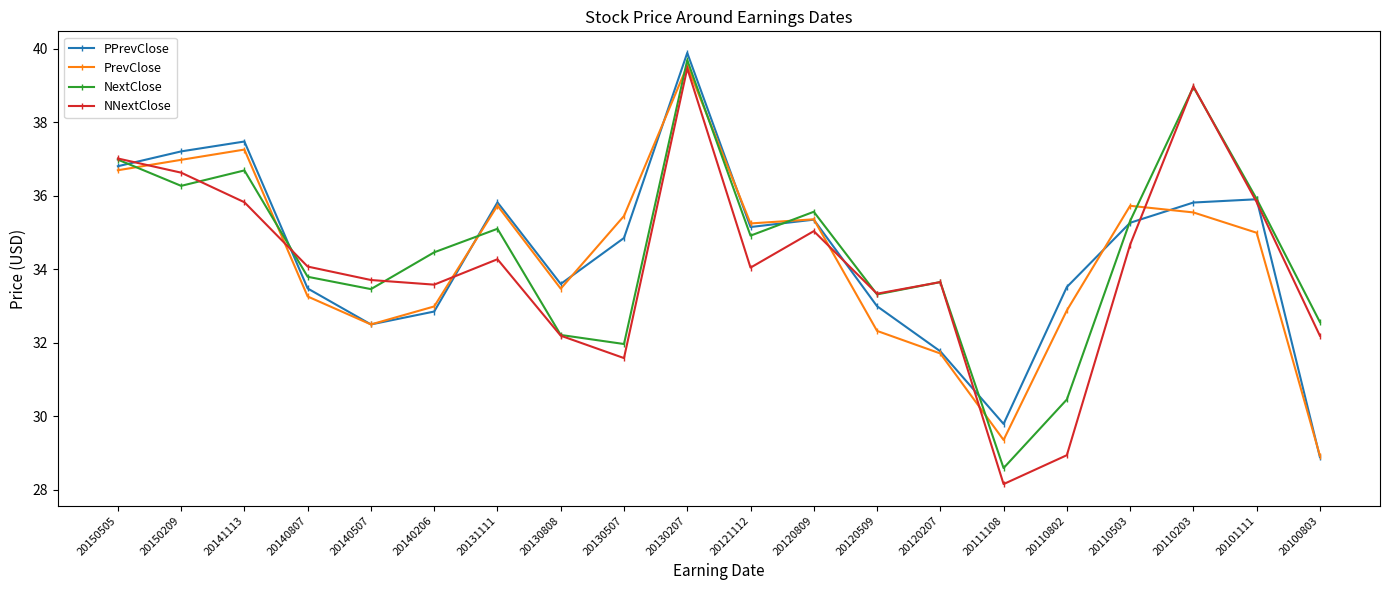

What is the difference between the maximum and second lowest values in the NNextClose series?

10.5